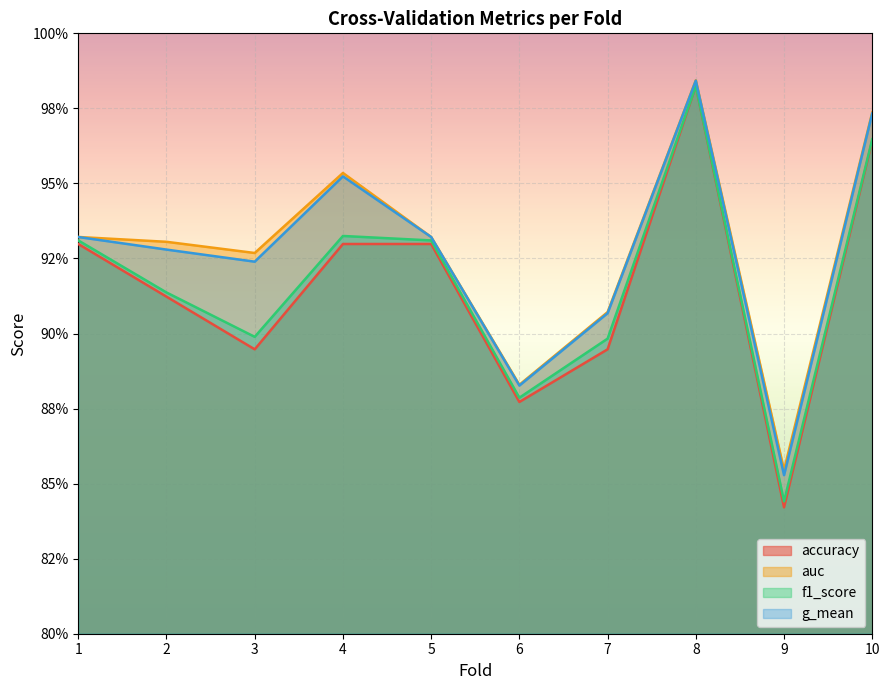

The value of auc at 6 is 0.4. True or false?

False